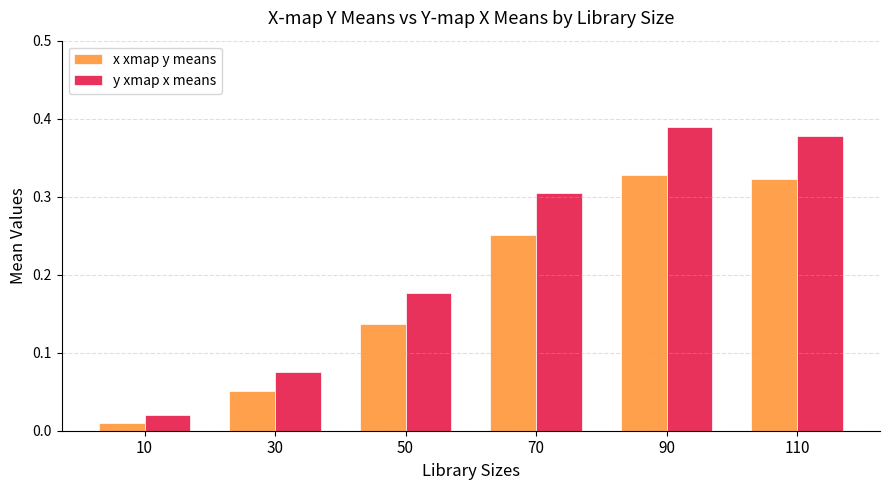

Between 30 and 50, which series saw the biggest shift?

y xmap x means